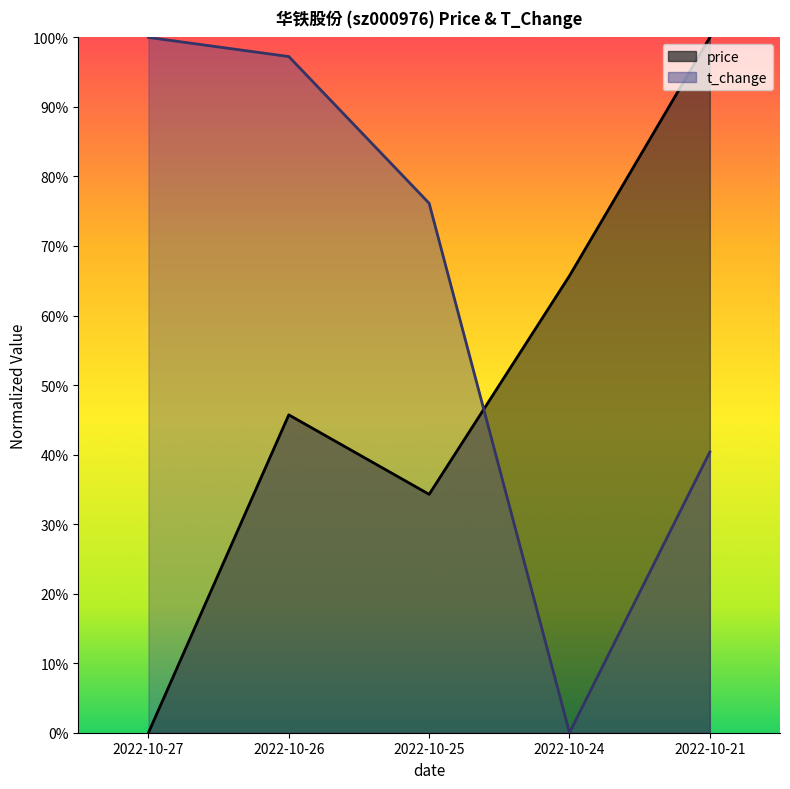

What is the difference between the maximum and minimum values in the t_change series?

1.0